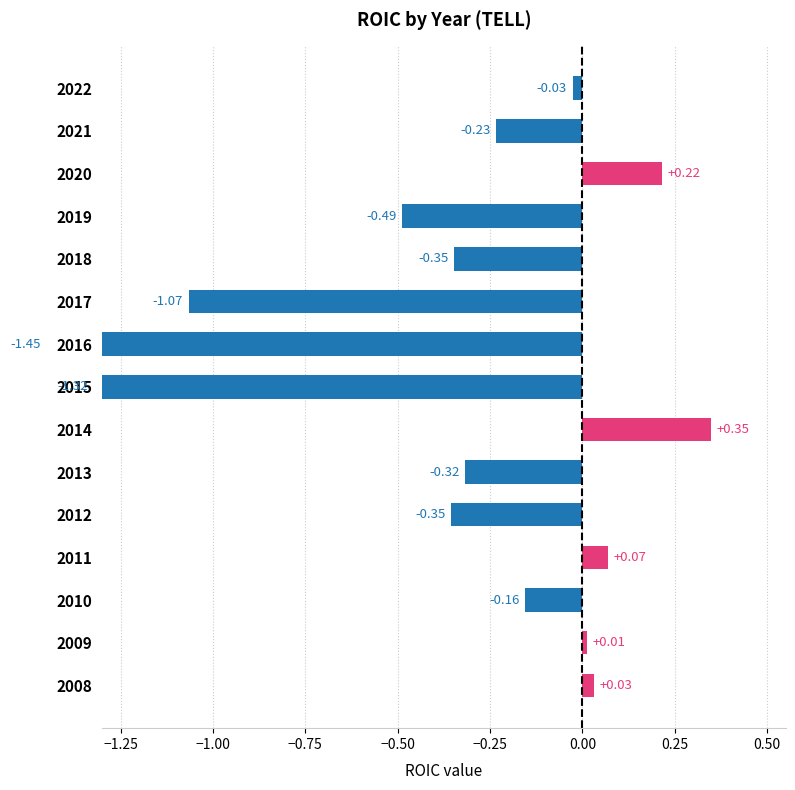

The chart shows a value of 0.1 at 2011. True or false?

True